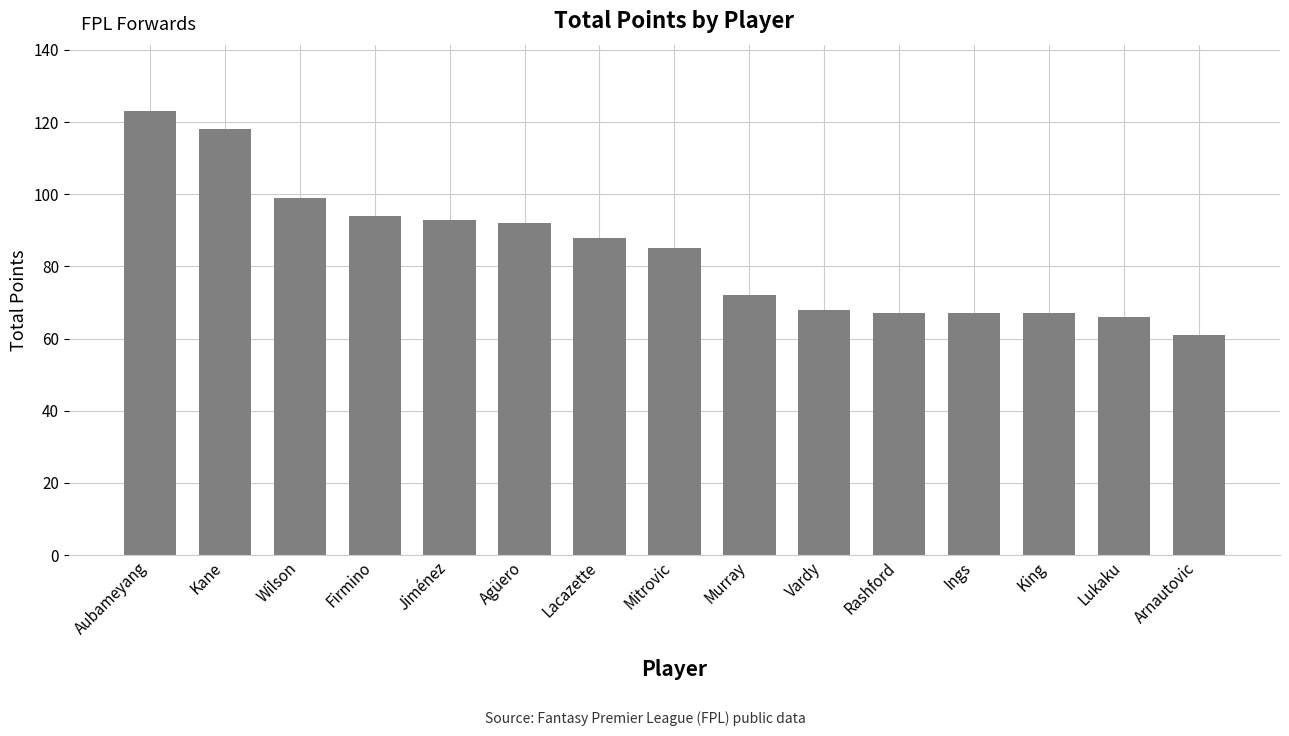

Is it true that the value at Agüero is 128?

False